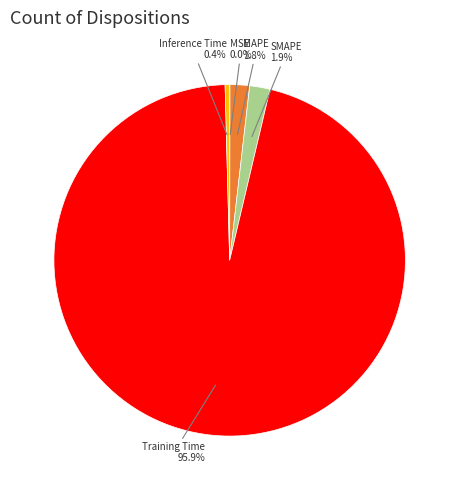

Is there any slice that represents more than half of the pie?

Yes